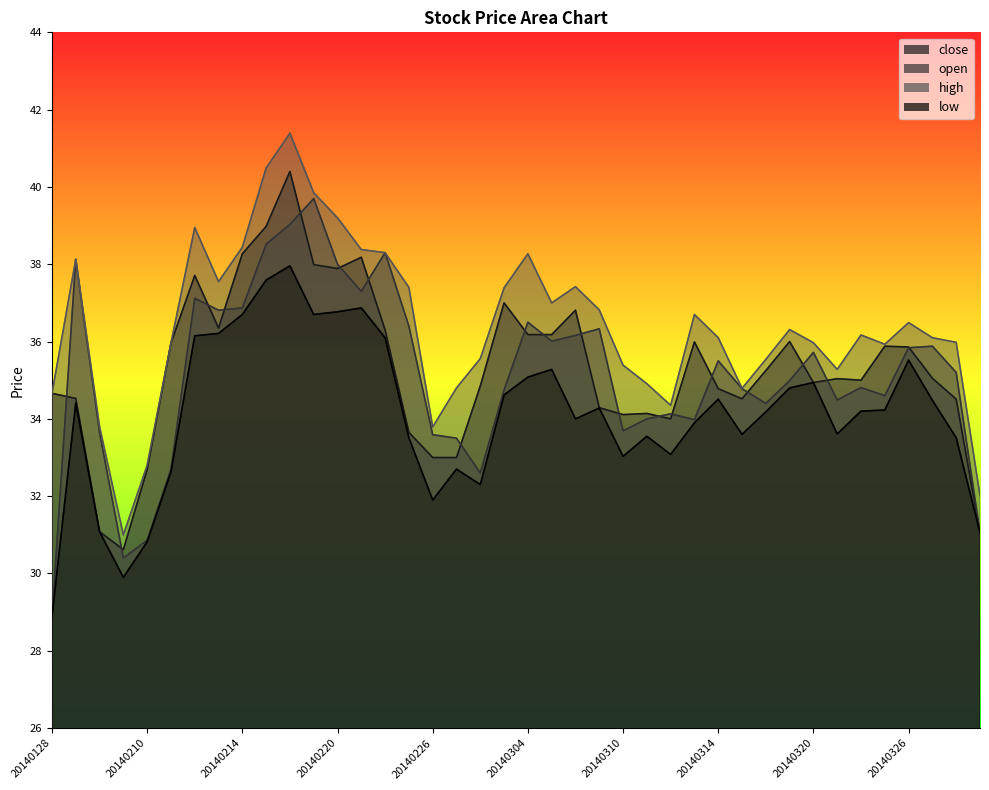

Is the value of open at 20140318 greater than the value of high at 20140303?

No